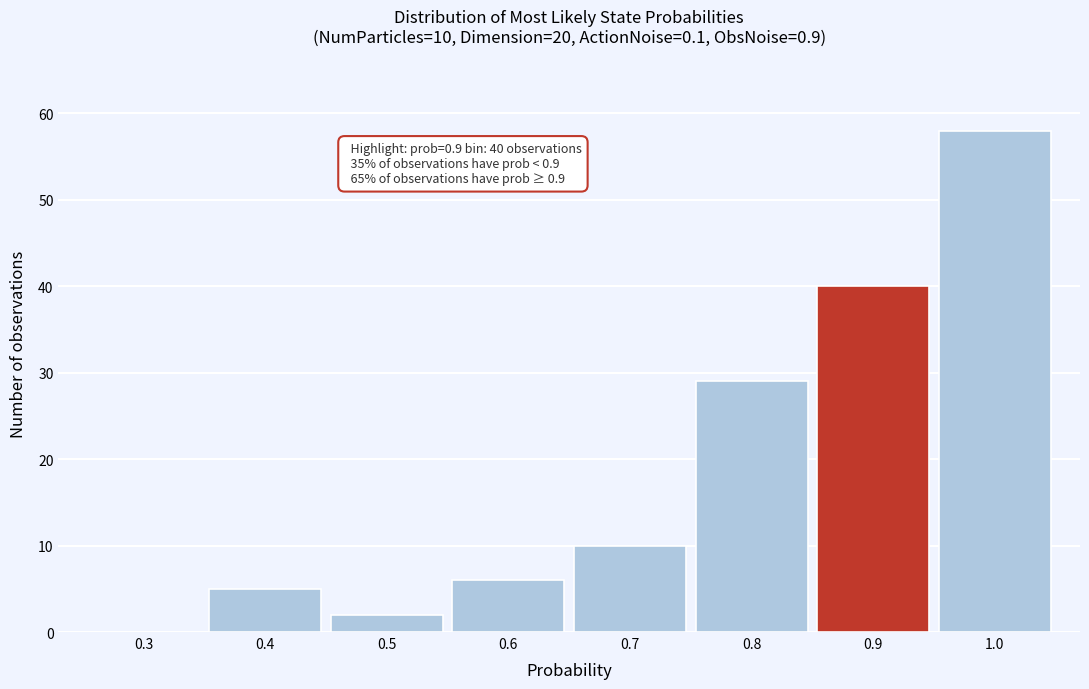

Reading right to left, transcribe all the data shown in this chart.

1.0=58	0.9=40	0.8=29	0.7=10	0.6=6	0.5=2	0.4=5	0.3=0